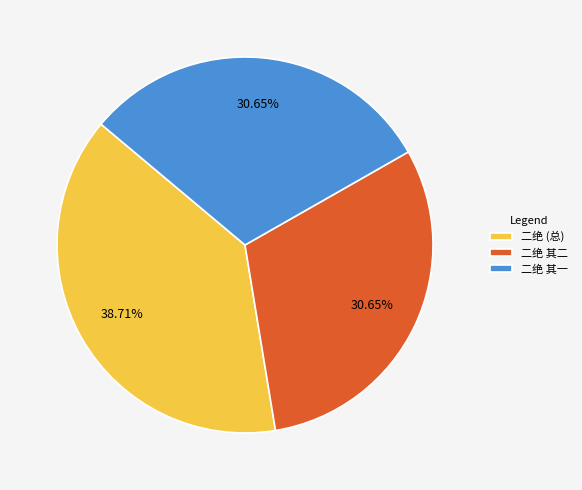

Does any single category account for the majority?

No